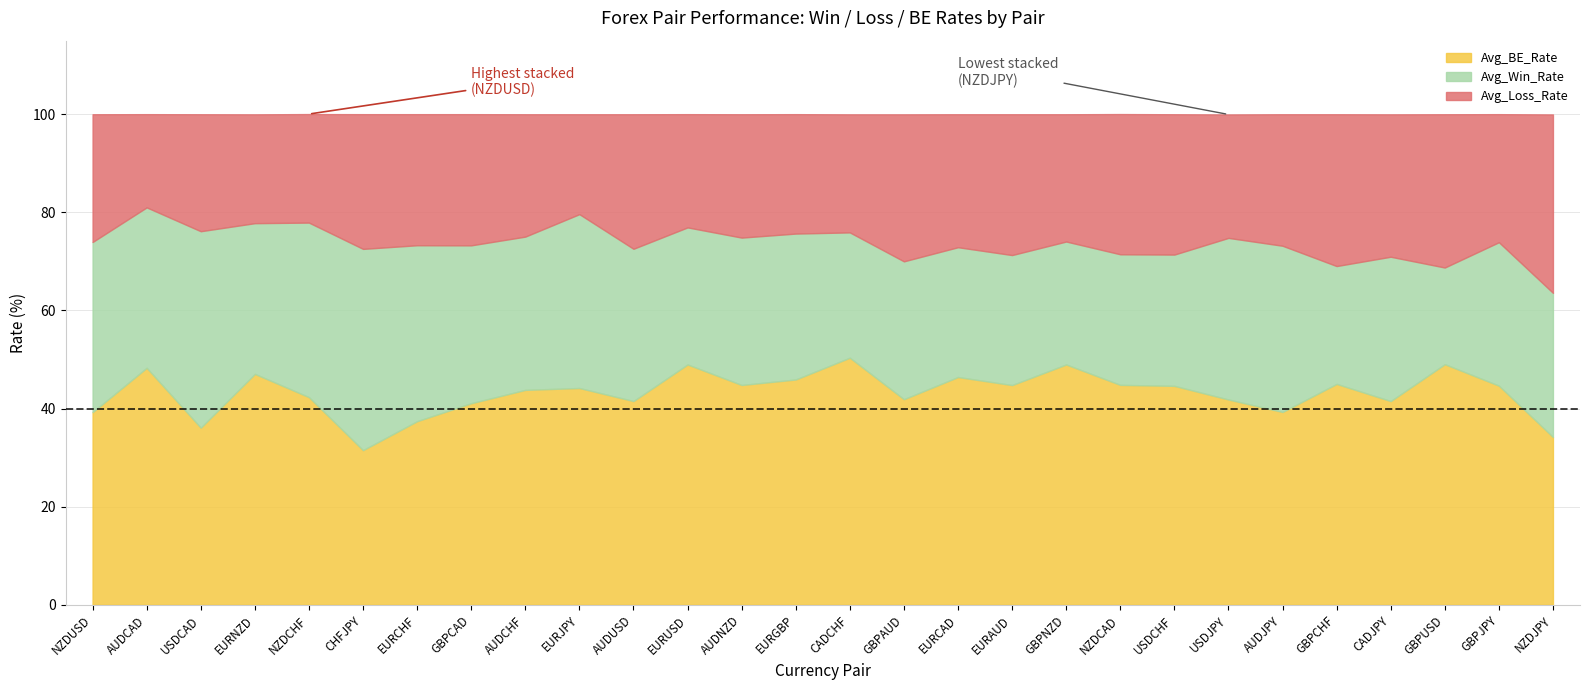

True or false: Avg_BE_Rate has a value of 26.5 at USDJPY.

False